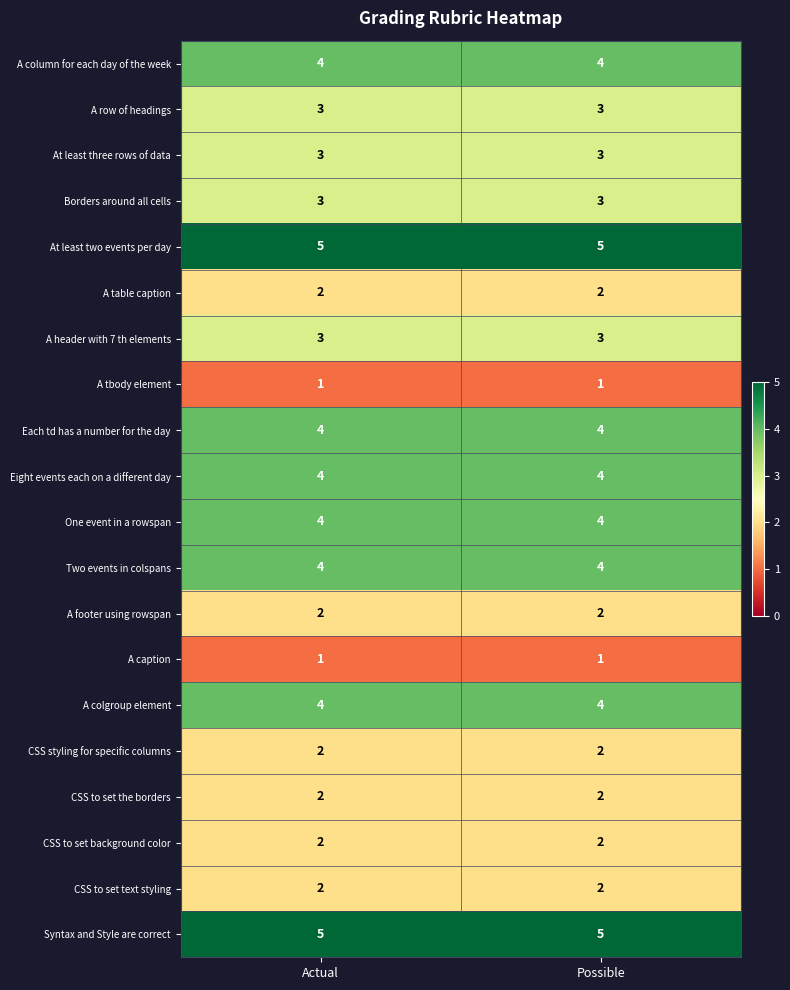

True or false: CSS to set background color has a value of 3 at Actual.

False